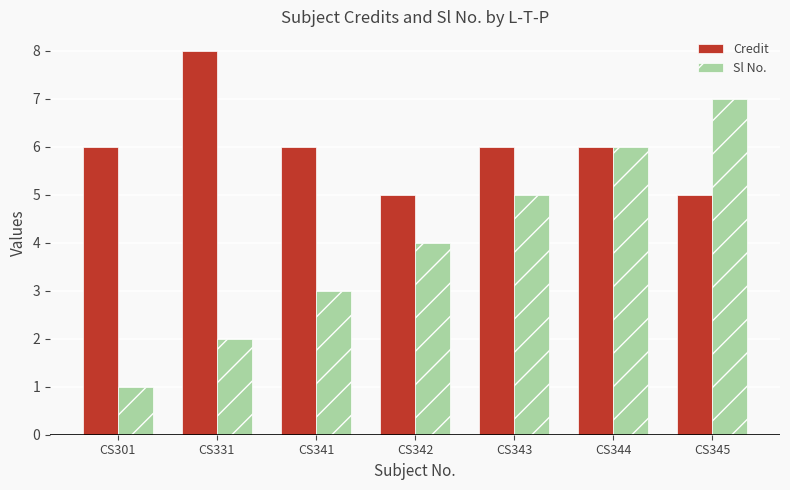

Is it true that Sl No. equals 6 at CS342?

False